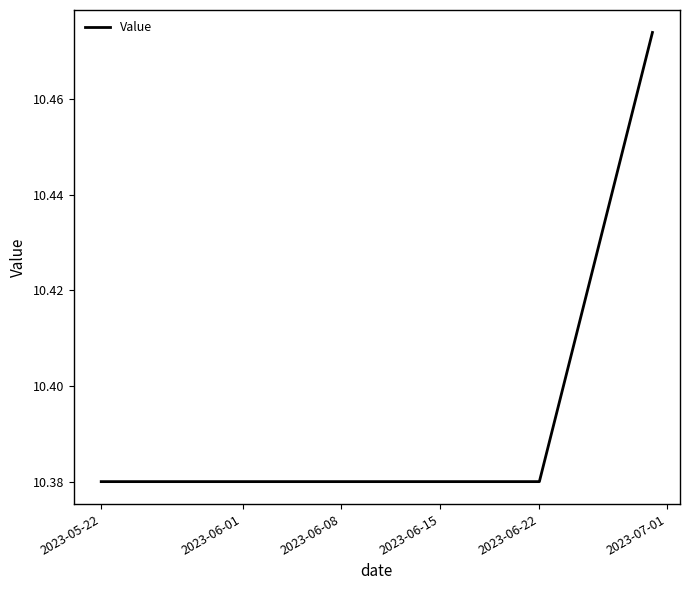

What is the smallest value displayed?

10.4